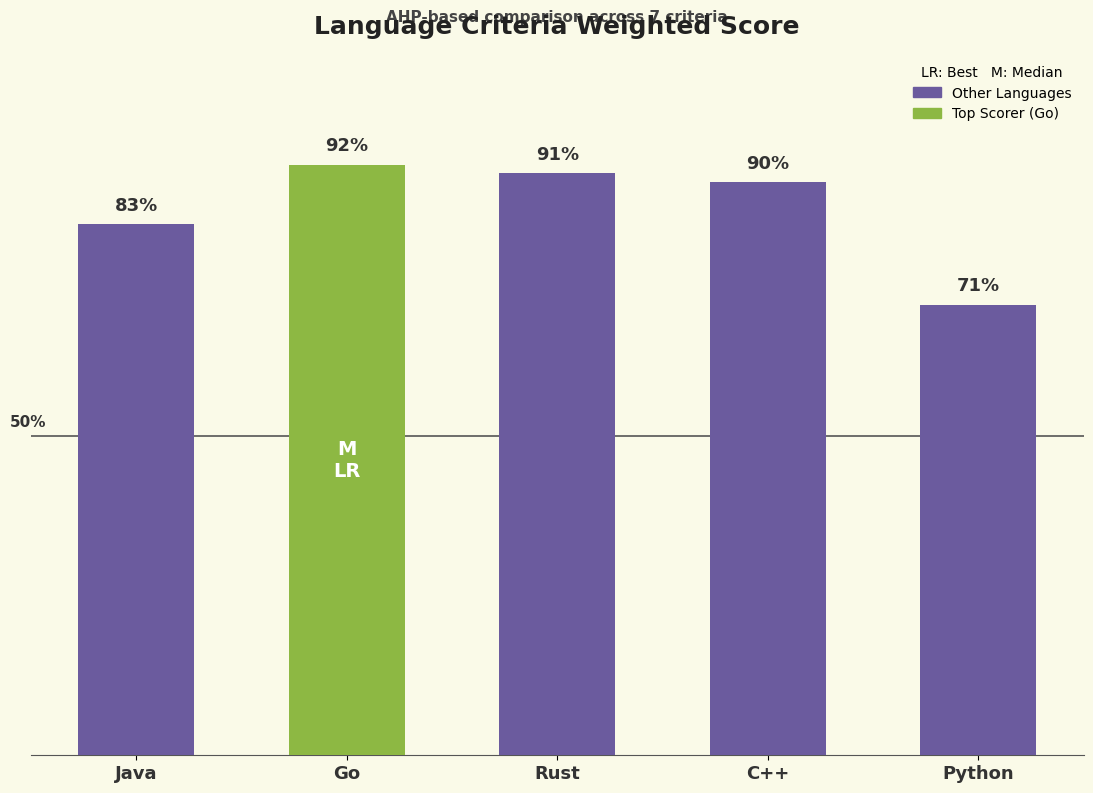

Between Java and Go, which is larger?

Go